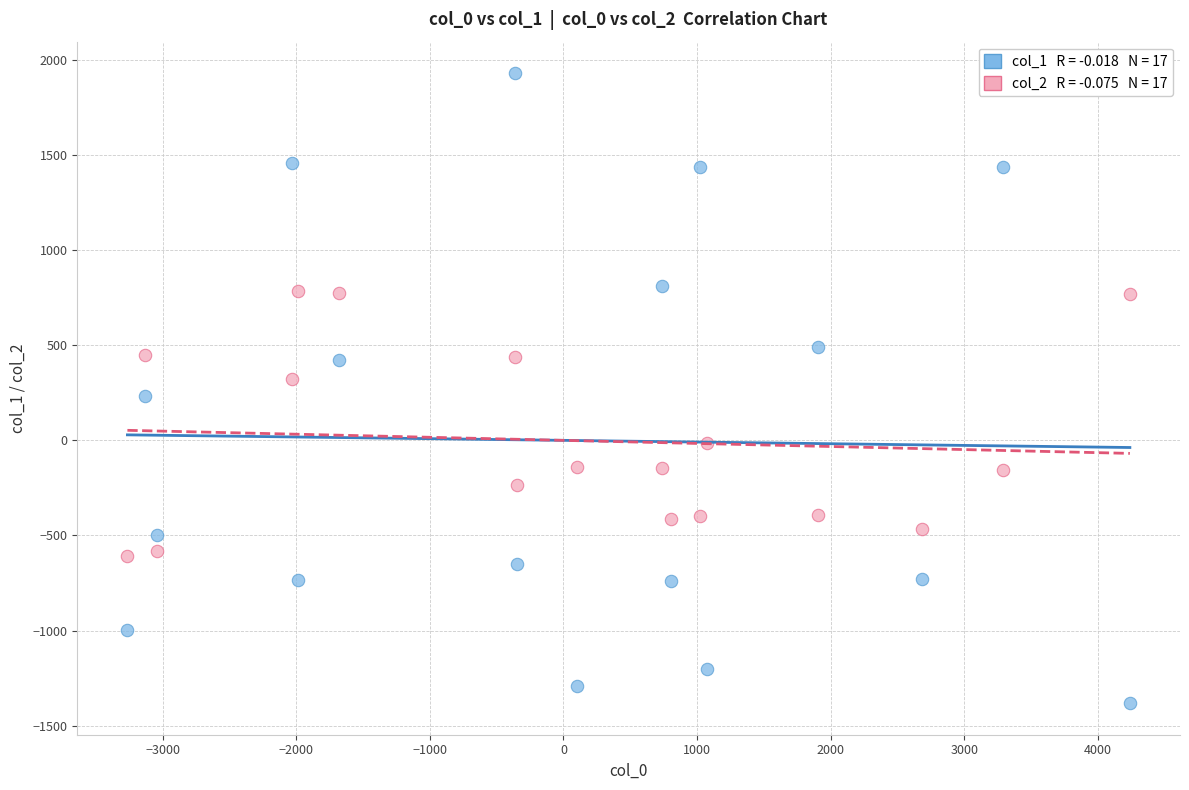

Across all data points, what is the range of X values (max minus min)?

7502.0